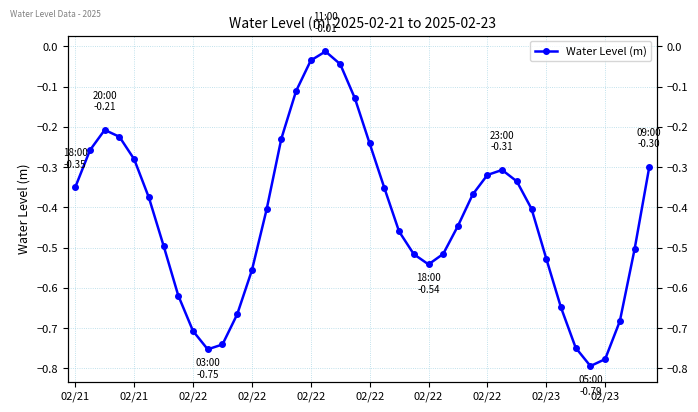

The chart shows a value of -0.5 at 02/23. True or false?

False